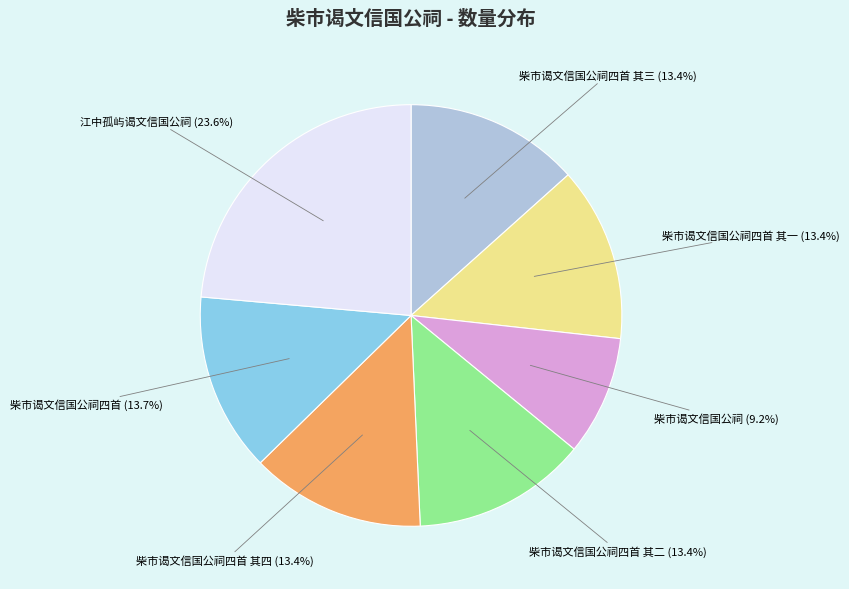

Does 江中孤屿谒文信国公祠 represent more than half of the total?

No